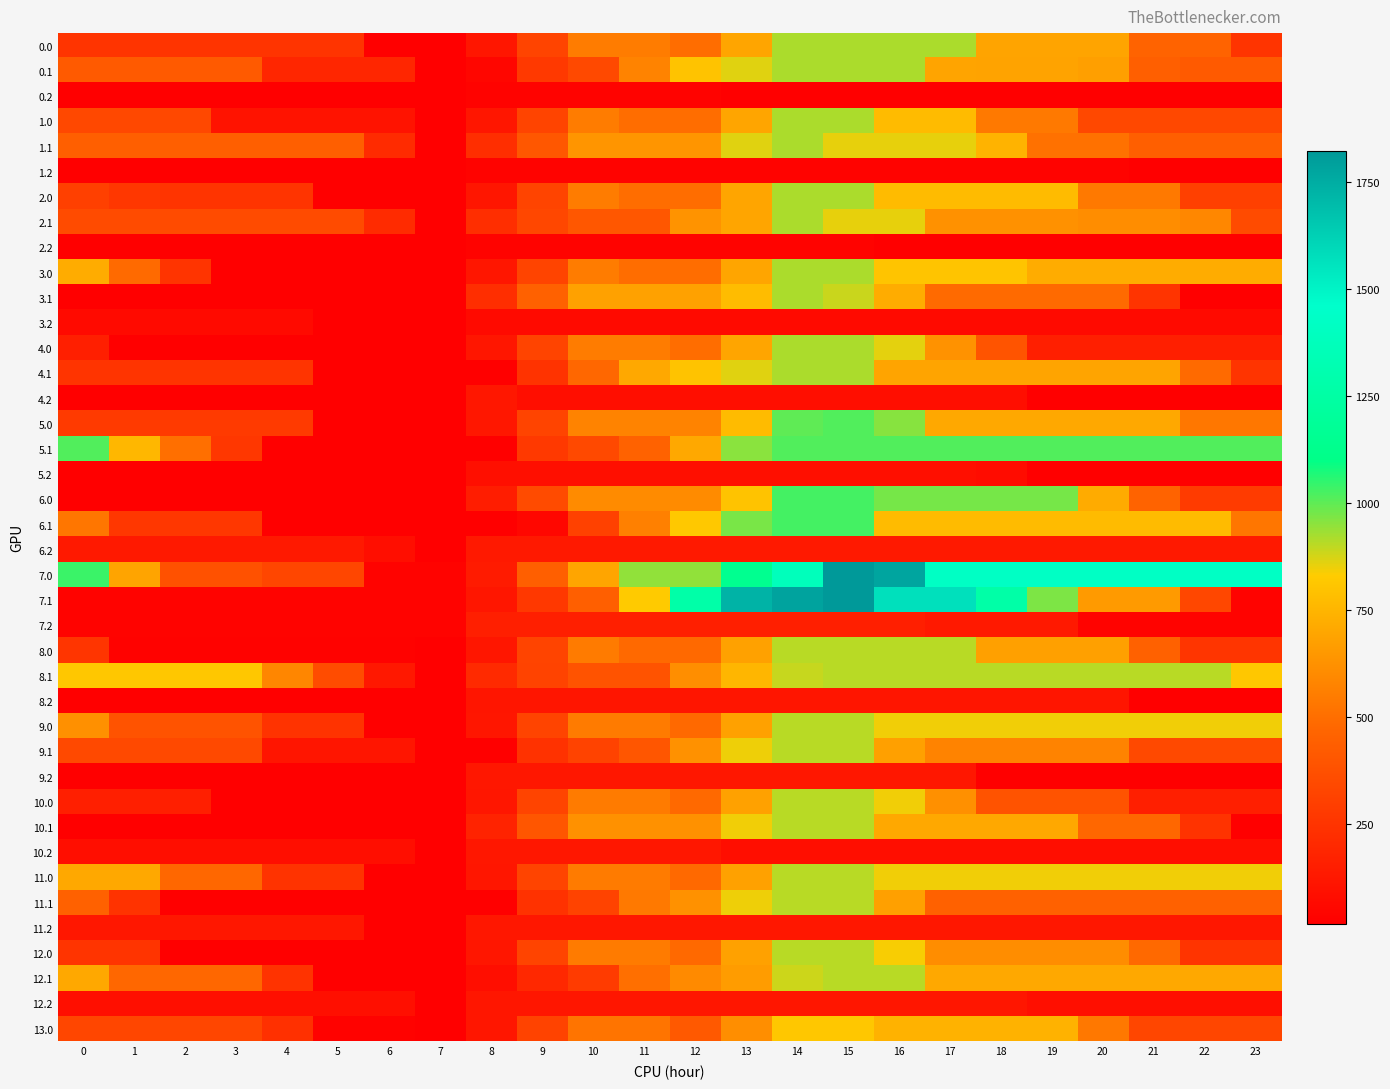

How many data points does each series have?

24